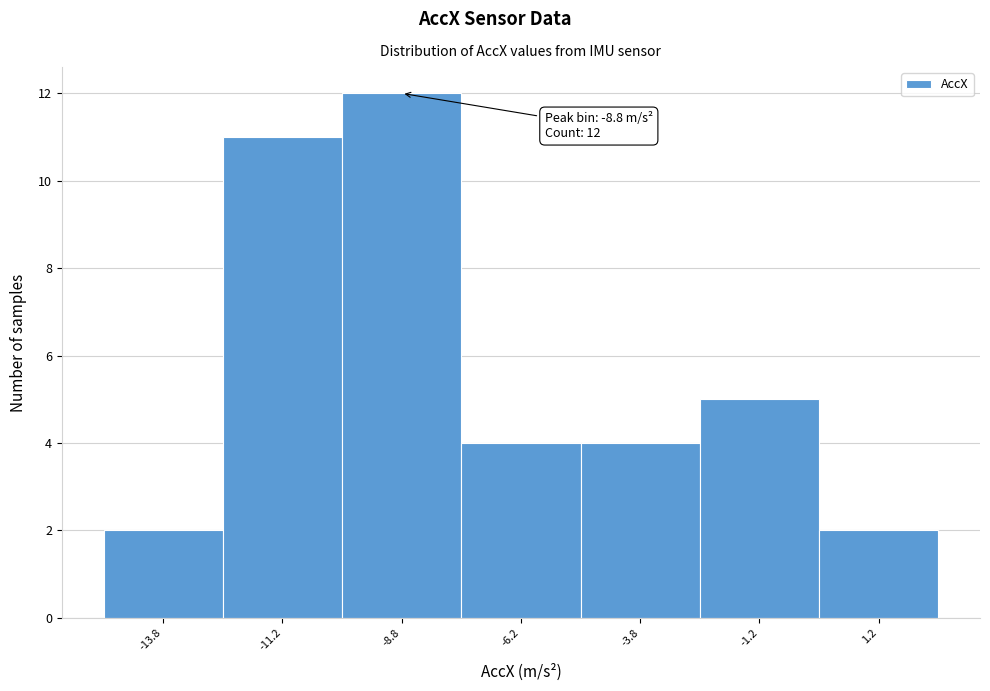

Which range on the x-axis has the tallest bar?

-10.0 to -7.5